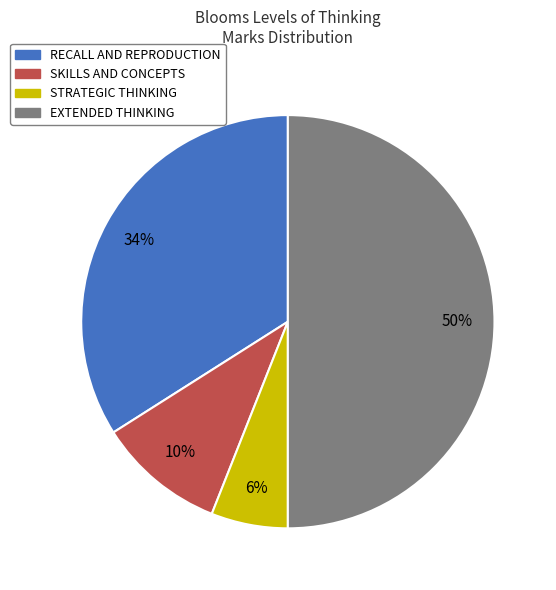

The SKILLS AND CONCEPTS slice represents 10% of the pie. True or false?

True